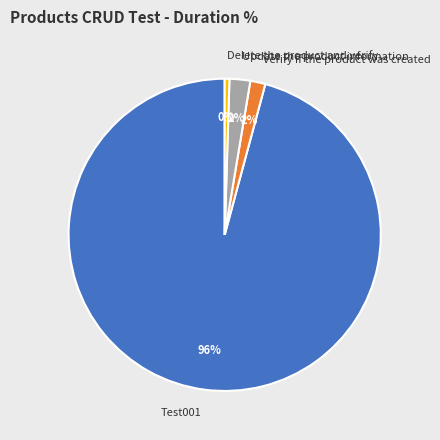

To the nearest percent, what is the difference between the Delete the product and verify and Update the product information slice percentages?

2%